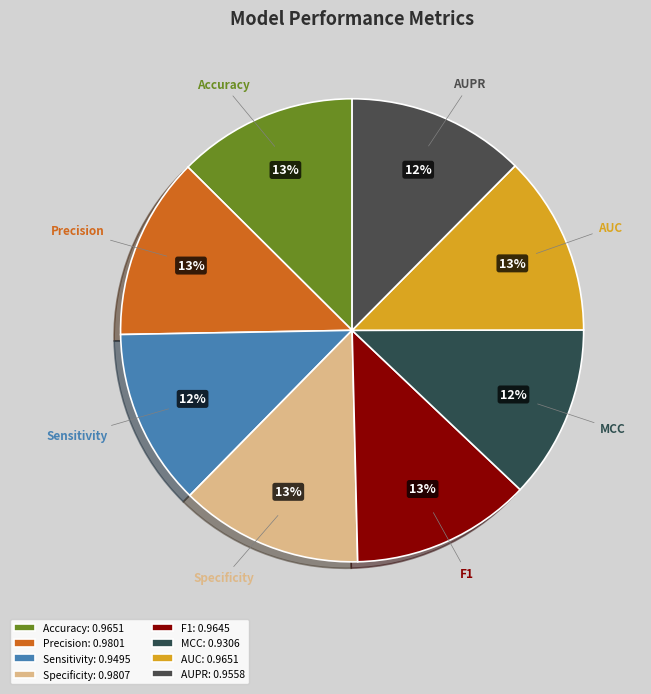

To the nearest percent, what percentage of the pie is AUC?

13%